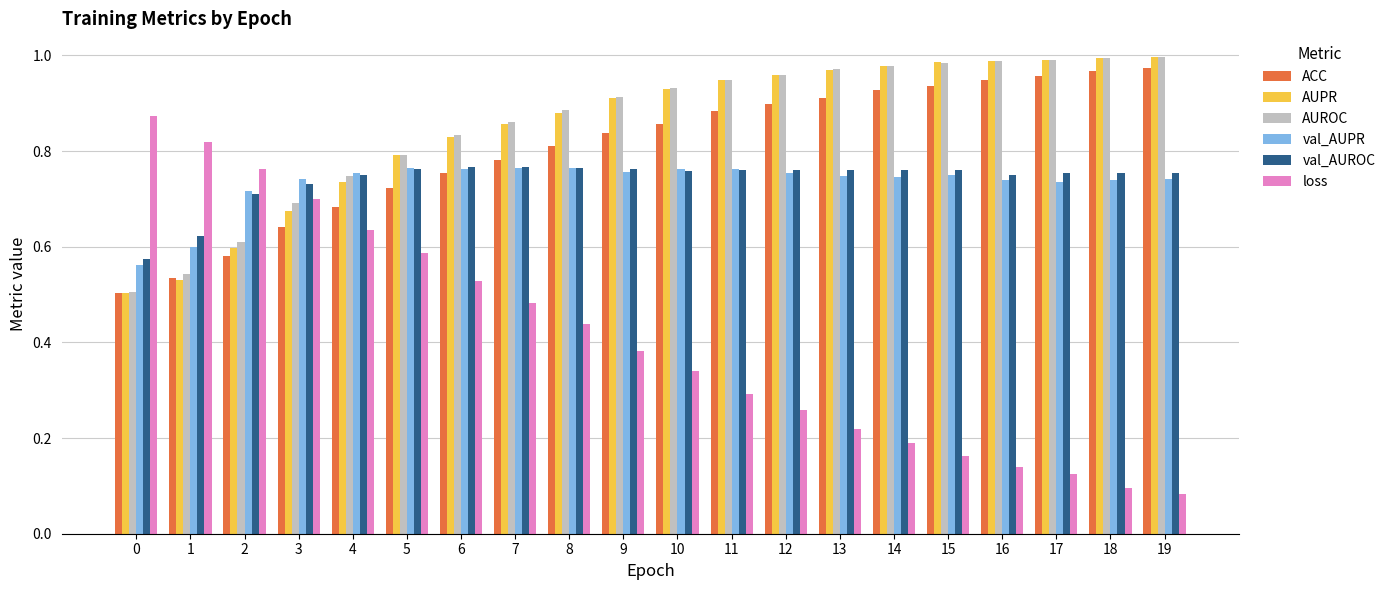

At how many categories does at least one series exceed 0?

20